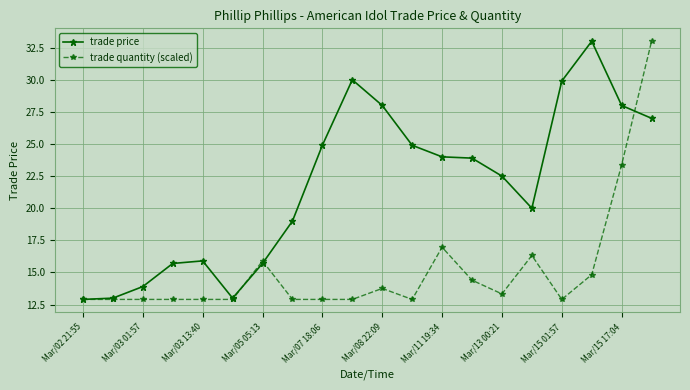

Which series has the largest total across all categories?

trade price